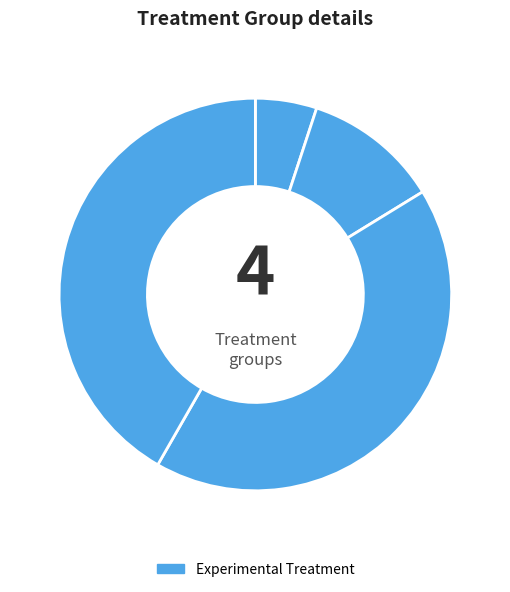

How many segments does this pie chart have?

4